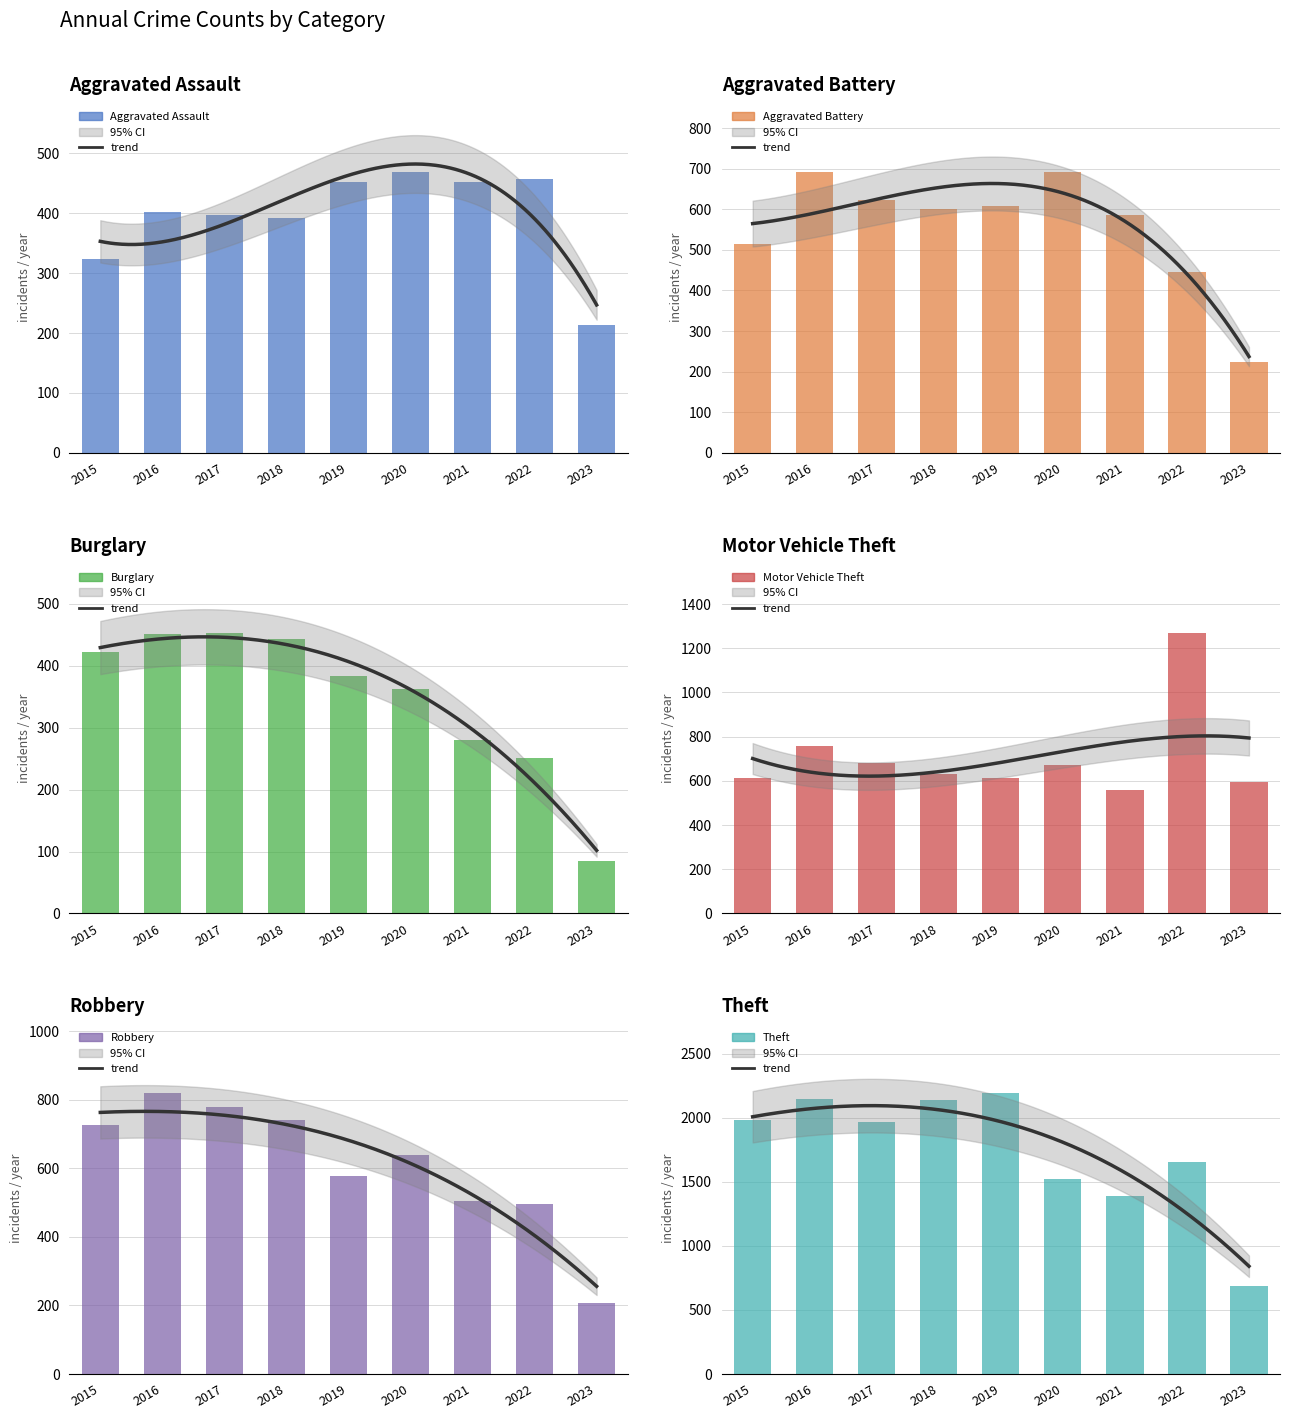

Reading left to right, extract all data points from this chart.

Aggravated Assault: 2015=323	2016=402	2017=396	2018=392	2019=452	2020=468	2021=452	2022=457	2023=213
Aggravated Battery: 2015=515	2016=691	2017=623	2018=600	2019=608	2020=691	2021=587	2022=446	2023=224
Burglary: 2015=422	2016=451	2017=453	2018=443	2019=383	2020=363	2021=280	2022=251	2023=84
Motor Vehicle Theft: 2015=614	2016=756	2017=680	2018=631	2019=611	2020=674	2021=560	2022=1270	2023=595
Robbery: 2015=726	2016=819	2017=780	2018=741	2019=577	2020=639	2021=506	2022=497	2023=207
Theft: 2015=1981	2016=2148	2017=1968	2018=2140	2019=2190	2020=1518	2021=1392	2022=1652	2023=690